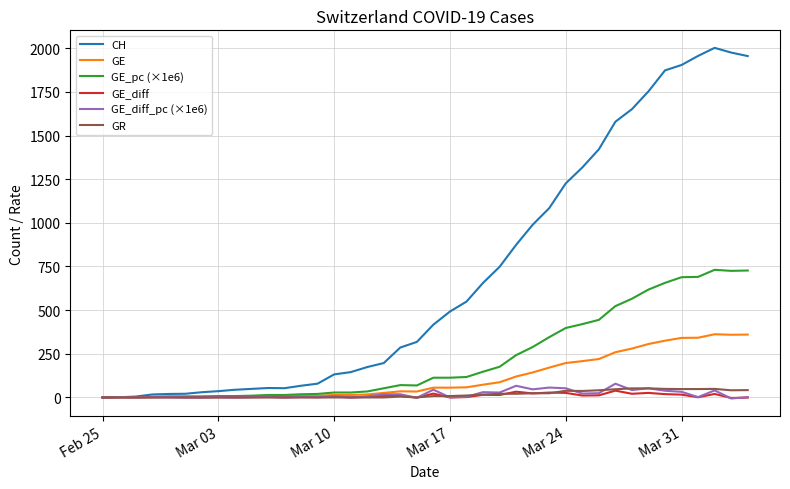

What is the maximum value shown in the chart?

2002.0